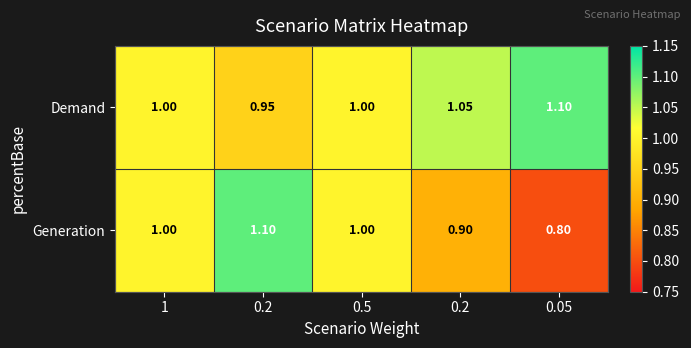

At 1, list the series in order from smallest to largest.

Demand, Generation